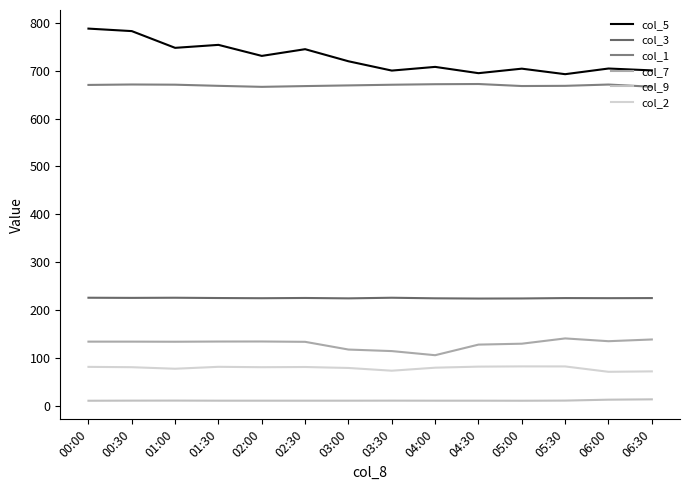

The value of col_3 at 05:30 is 350.2. True or false?

False